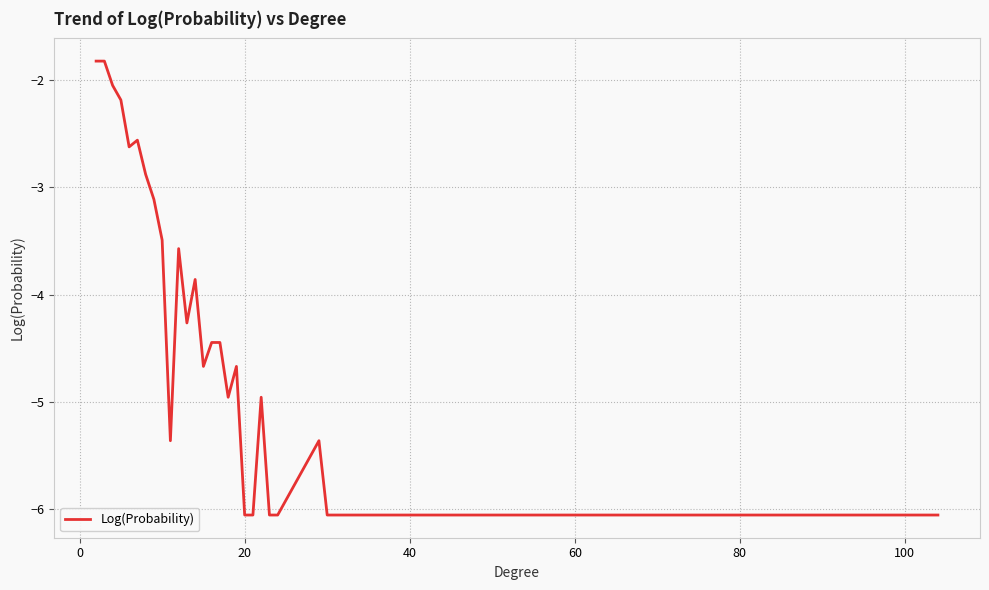

What is the greatest value displayed?

-1.8